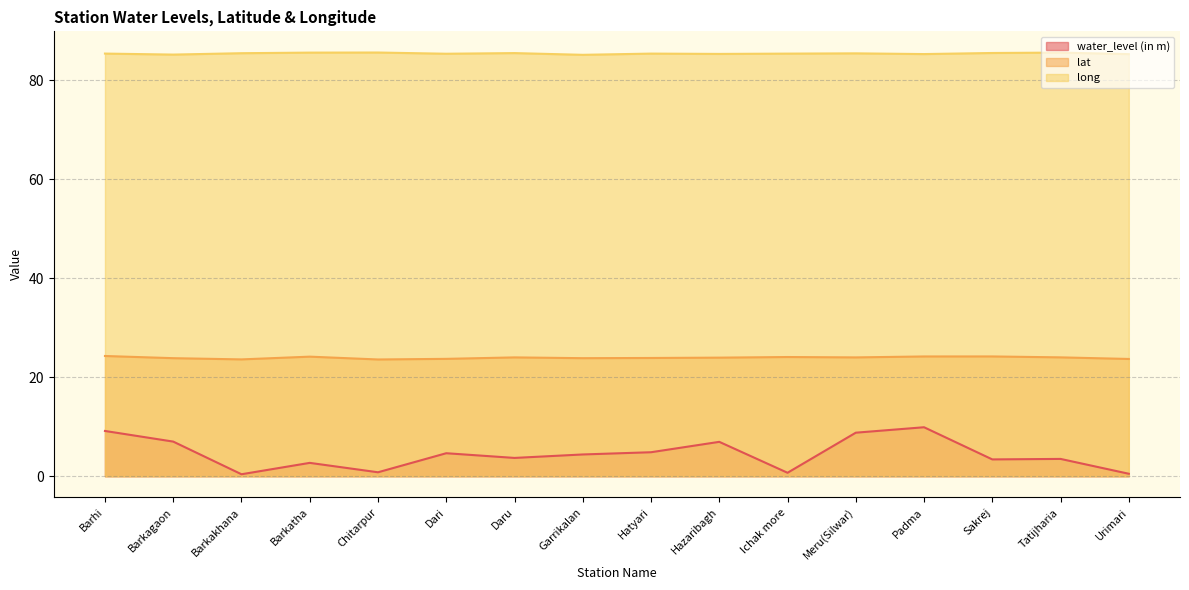

Rank the series by their maximum value, from lowest to highest.

water_level (in m), lat, long